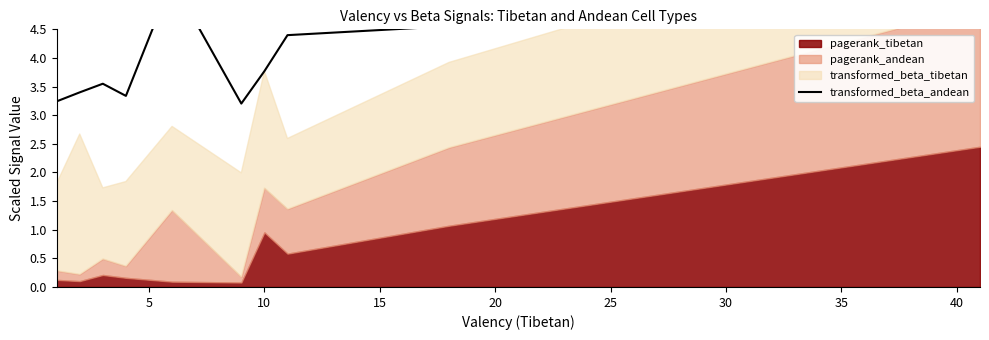

What is the average value?

4.1